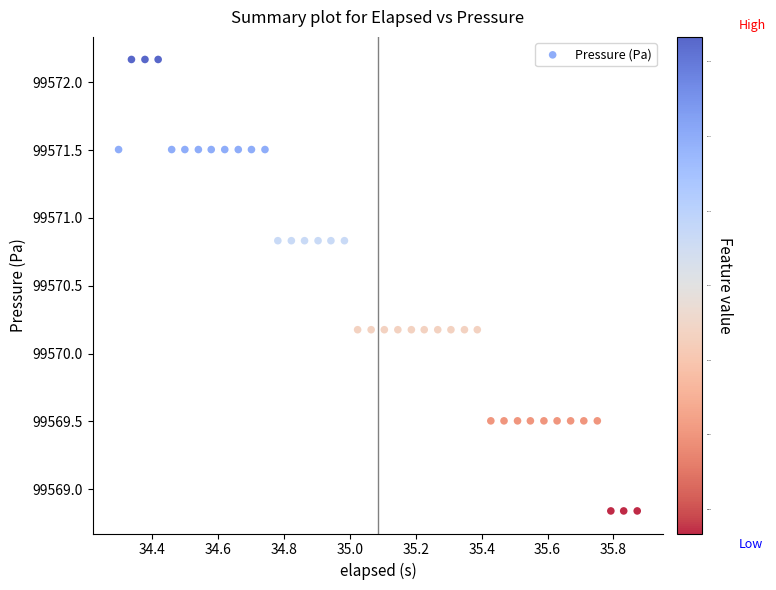

What is the range of X values (max minus min)?

1.6